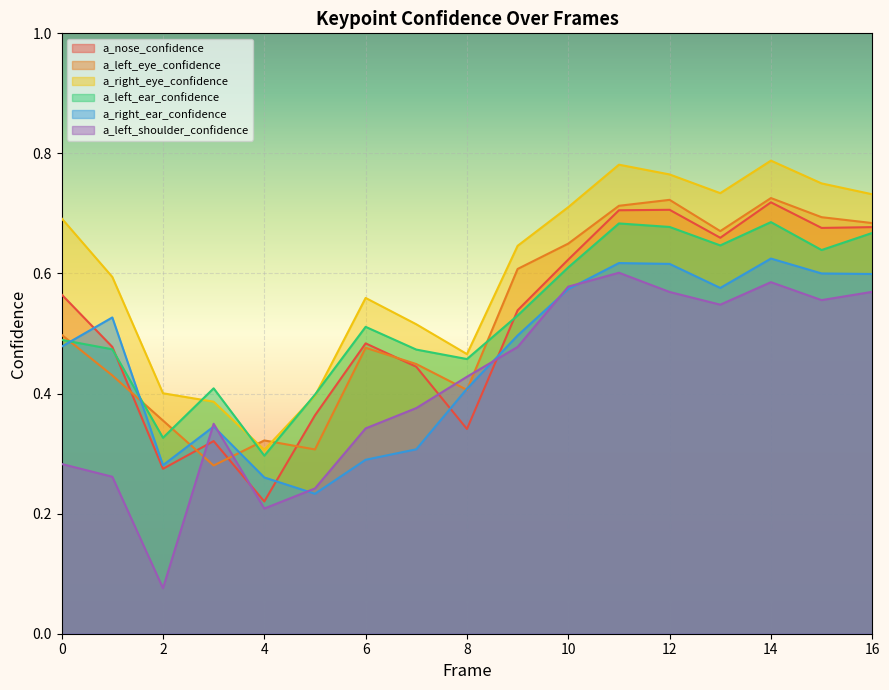

At which label does a_right_eye_confidence reach its minimum?

4